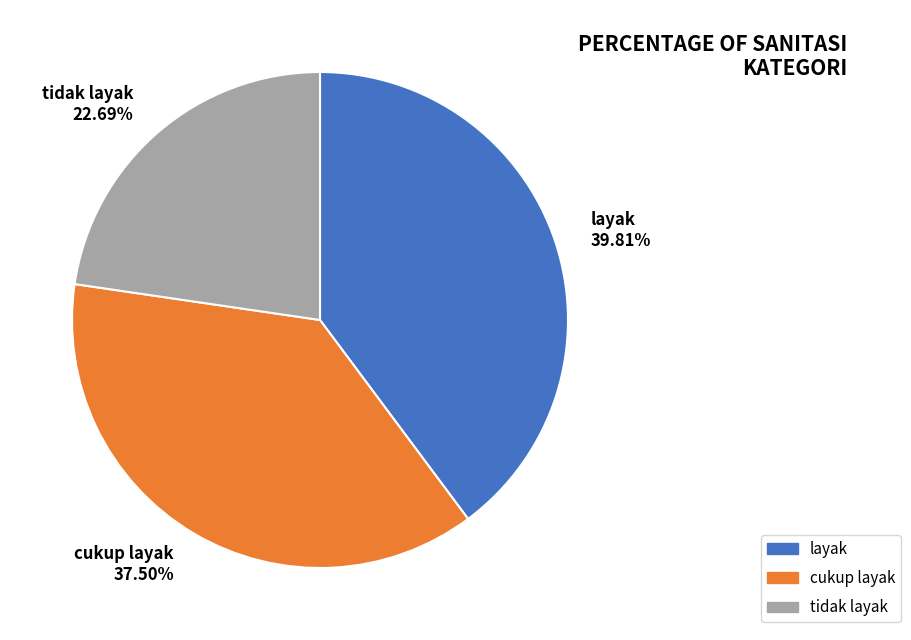

Rank the categories by value from lowest to highest.

tidak layak, cukup layak, layak